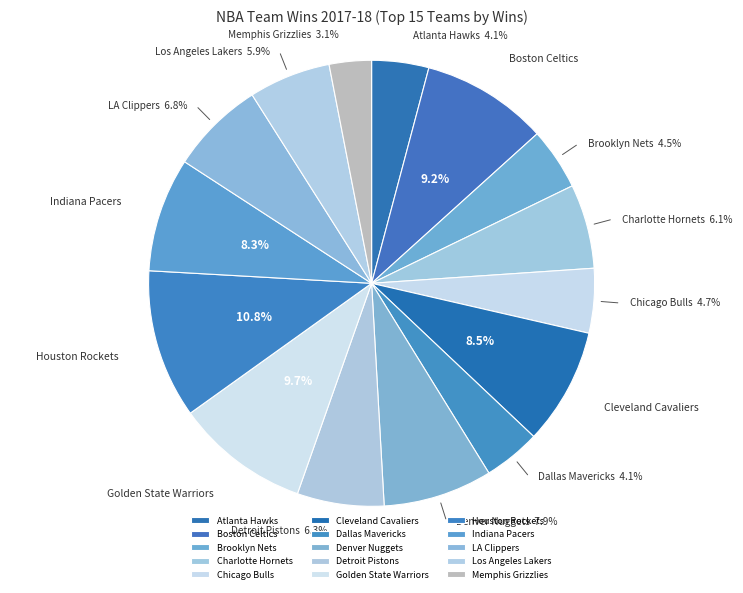

To the nearest percent, what is the difference between the largest and smallest slice percentages?

8%